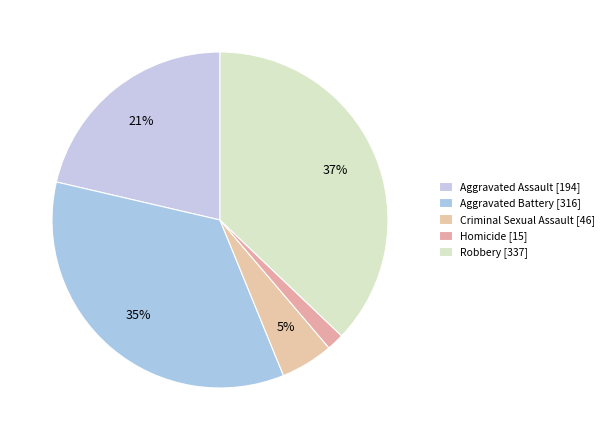

Count the number of slices in the pie.

5